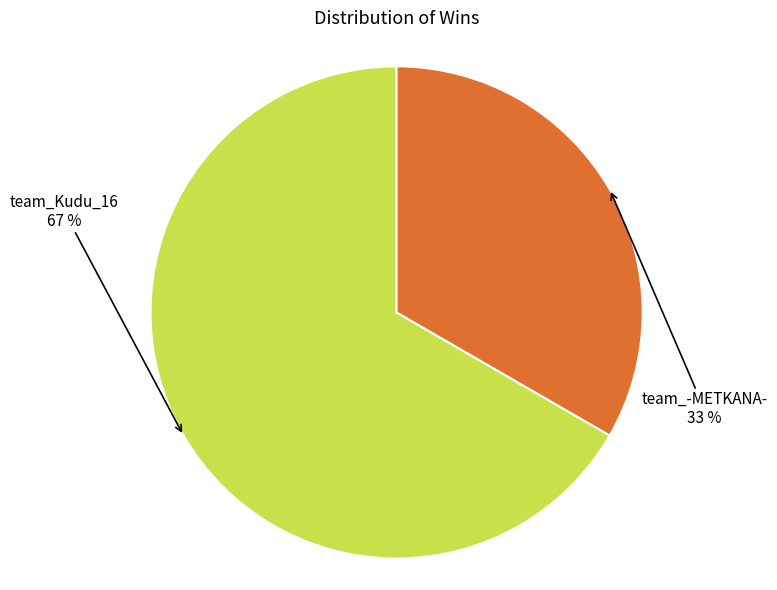

To the nearest percent, what is the average slice percentage?

50%